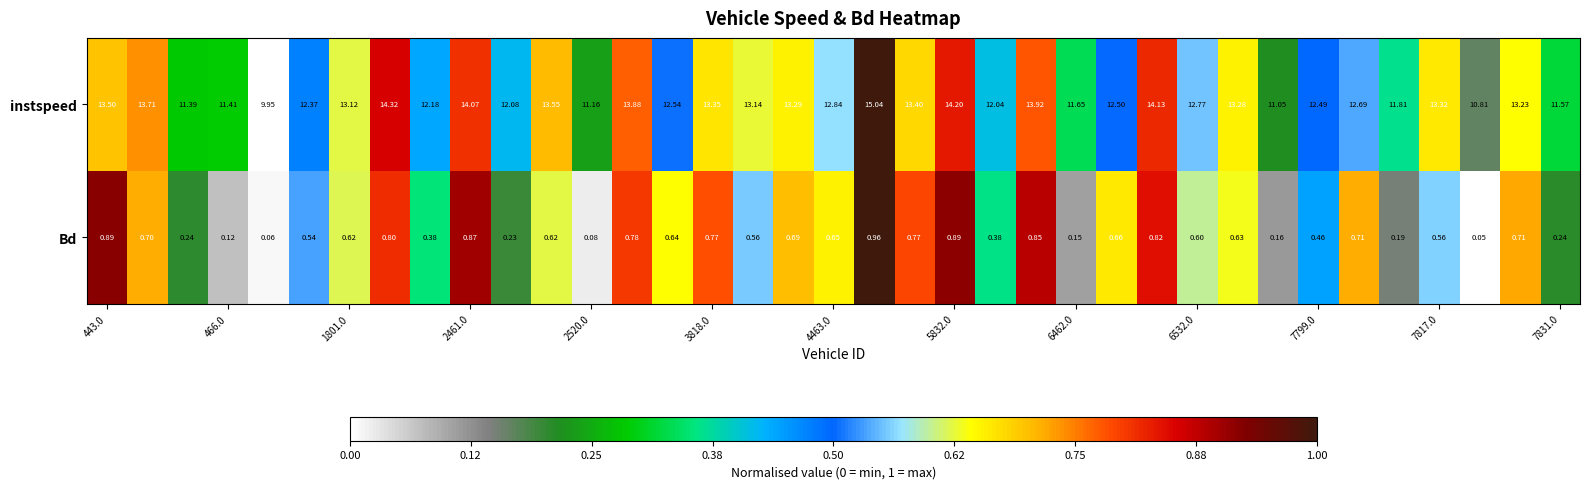

List the series in order of their peak value, lowest first.

Bd, instspeed